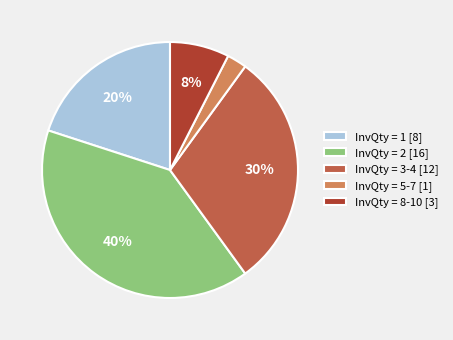

What percentage is the InvQty = 1 [8] slice, to the nearest percent?

20%